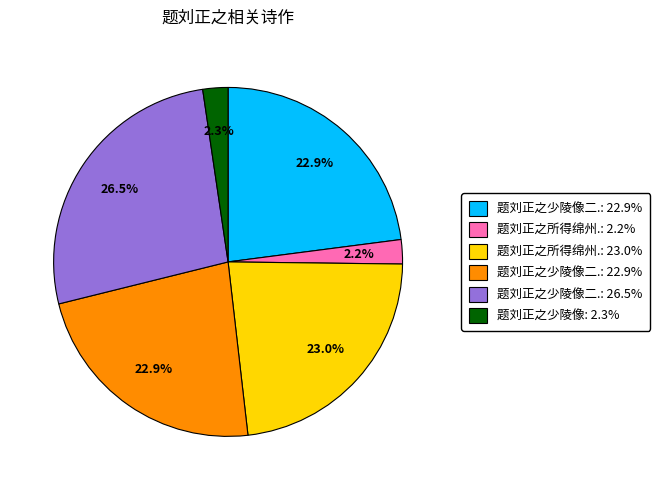

Is there any slice that represents more than half of the pie?

No